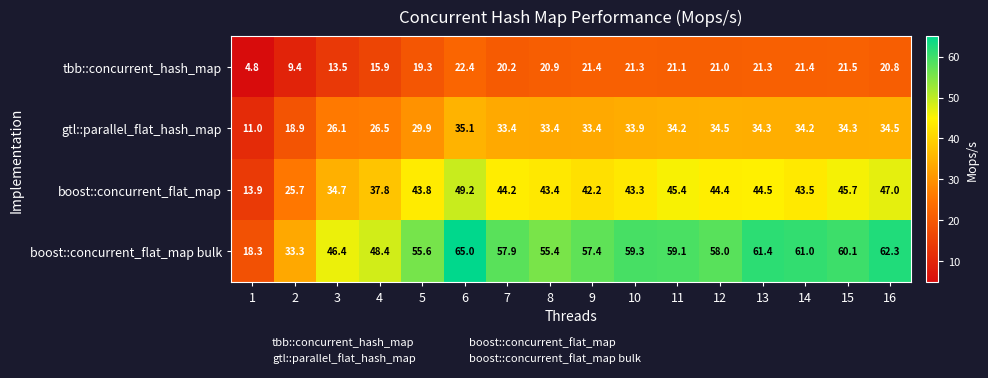

At 2, list the series in order from smallest to largest.

tbb::concurrent_hash_map, gtl::parallel_flat_hash_map, boost::concurrent_flat_map, boost::concurrent_flat_map bulk